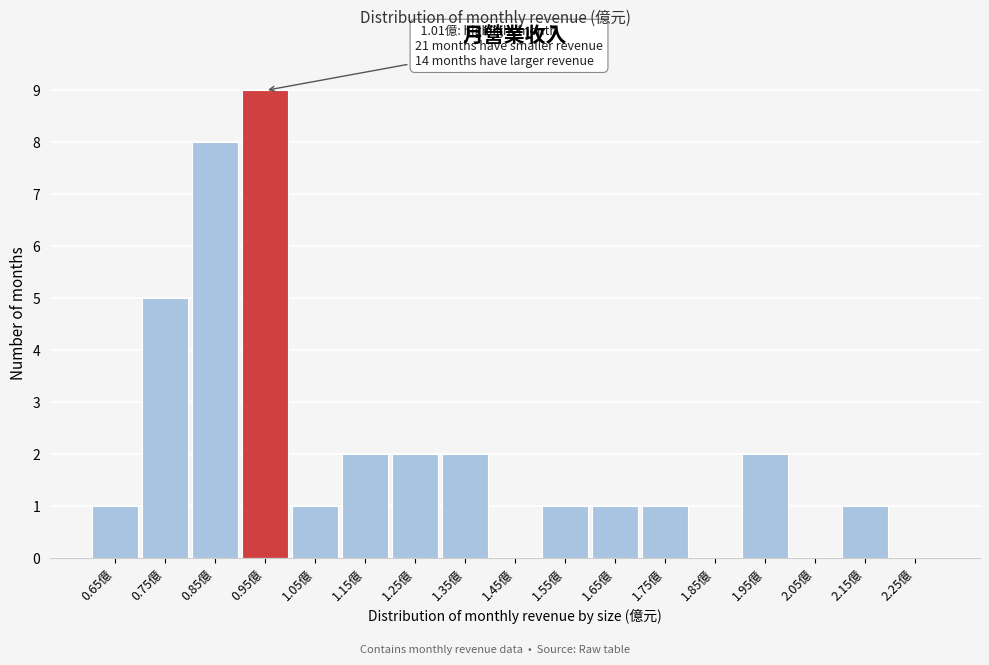

Reading right to left, what are all the values shown in this chart?

2.25億=0	2.15億=1	2.05億=0	1.95億=2	1.85億=0	1.75億=1	1.65億=1	1.55億=1	1.45億=0	1.35億=2	1.25億=2	1.15億=2	1.05億=1	0.95億=9	0.85億=8	0.75億=5	0.65億=1